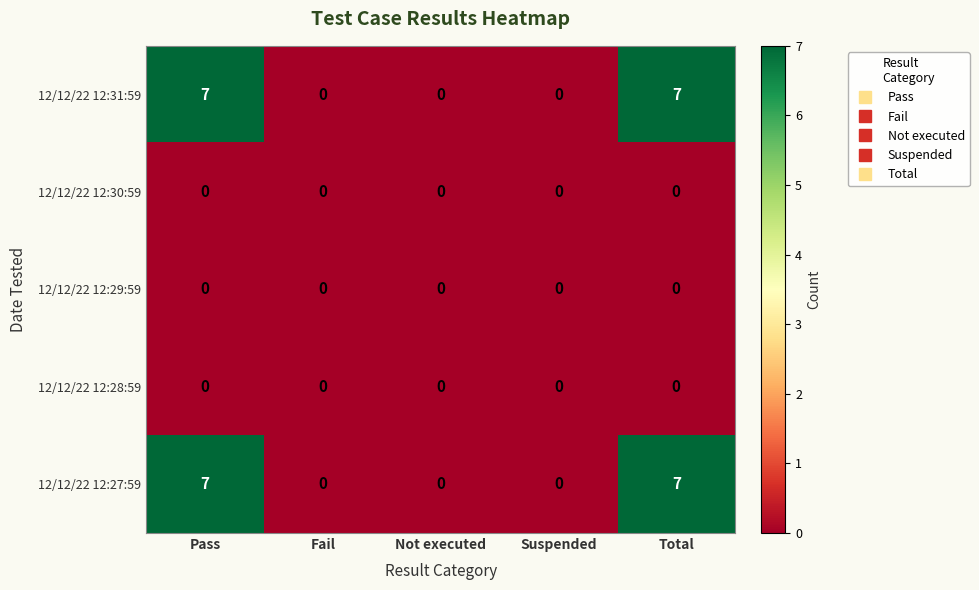

The value of 12/12/22 12:27:59 at Pass is 7. True or false?

True